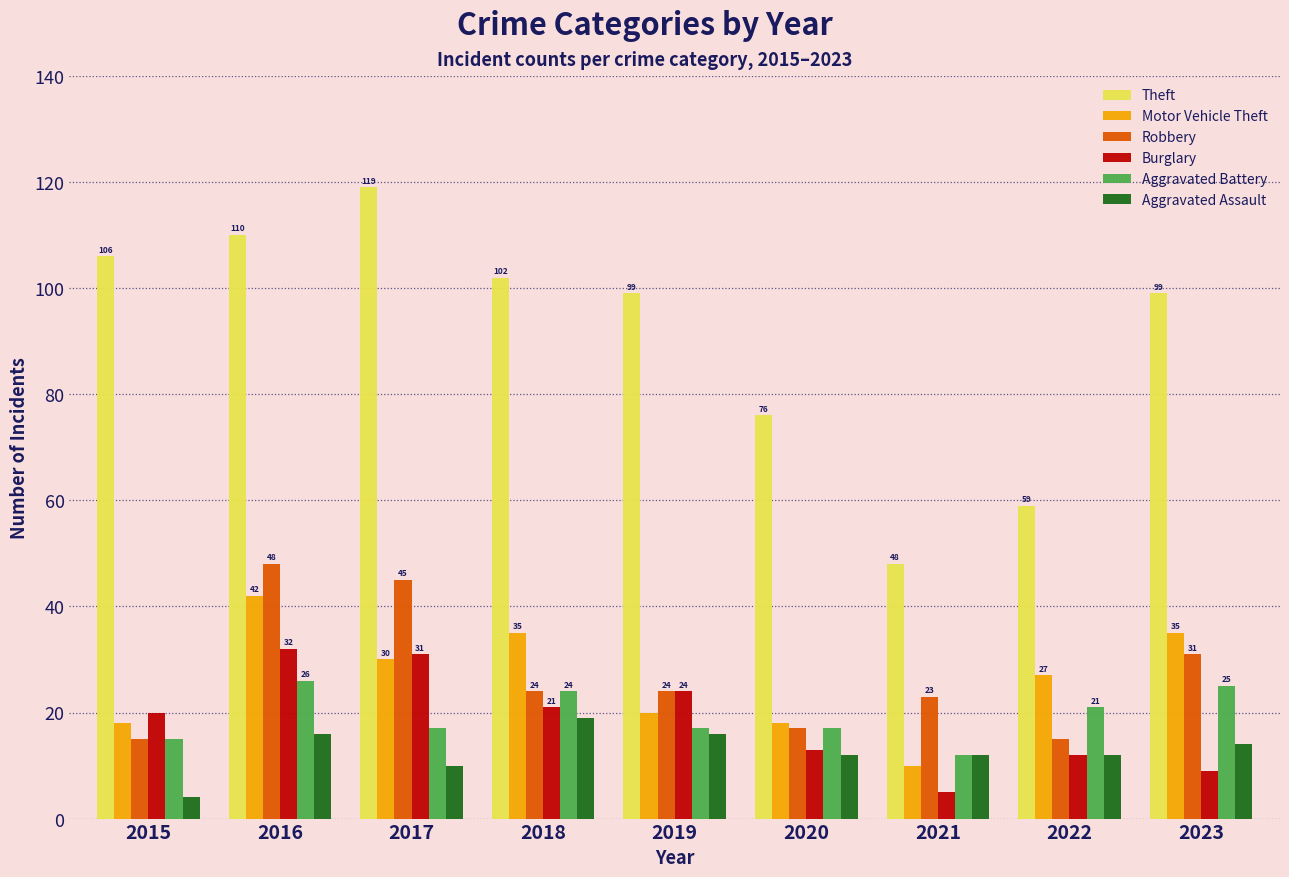

What is the sum of all Theft values?

818